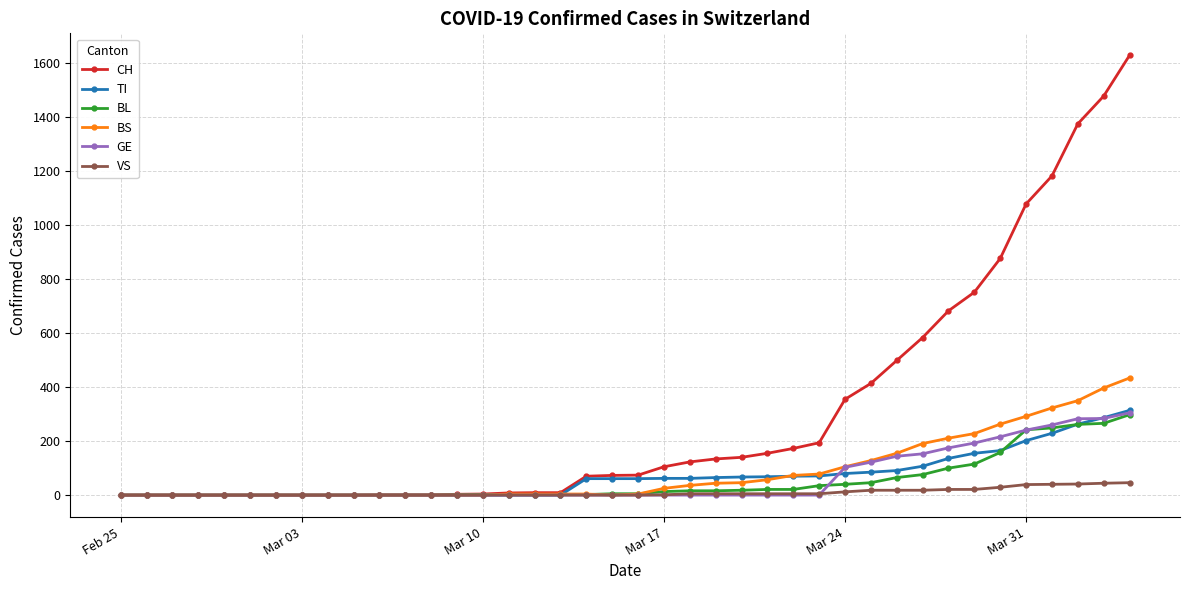

Which series has the widest spread of values?

CH